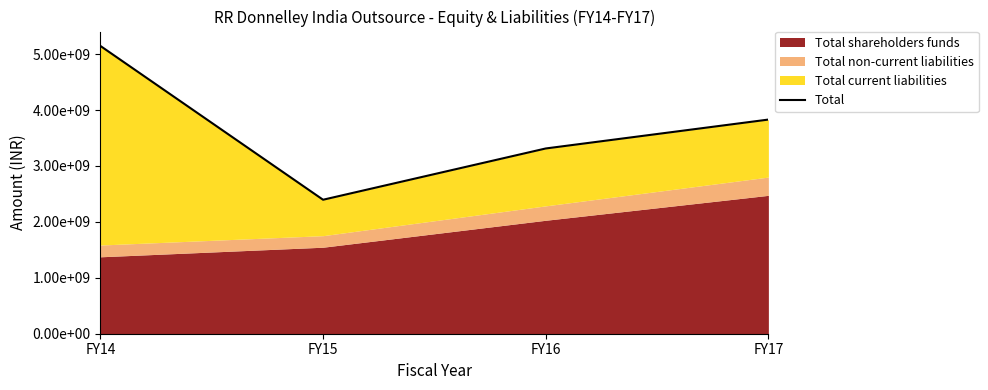

Rank the categories by value from lowest to highest.

FY15, FY16, FY17, FY14